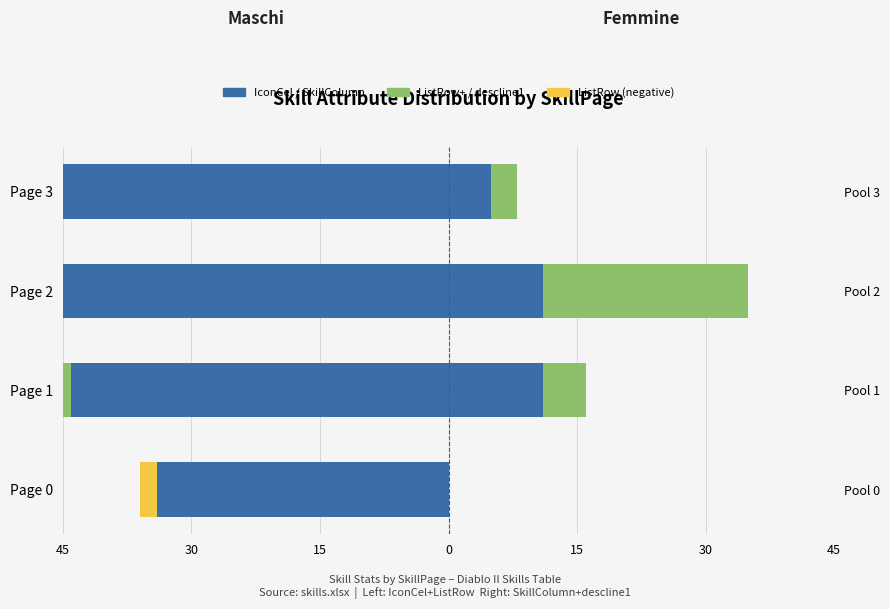

How many data points does each series have?

4